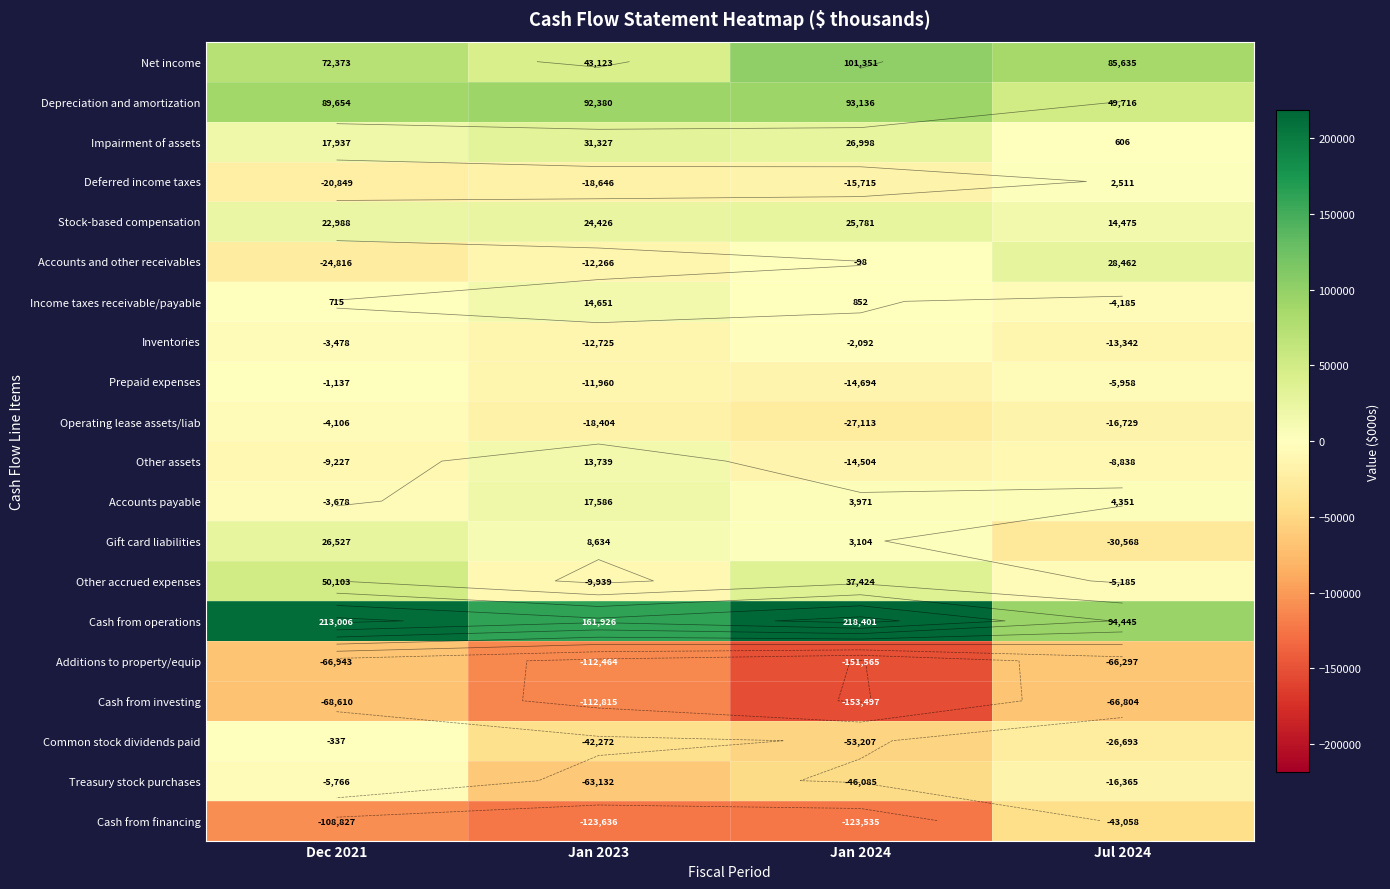

At Dec 2021, list the series in order from largest to smallest.

Cash from operations, Depreciation and amortization, Net income, Other accrued expenses, Gift card liabilities, Stock-based compensation, Impairment of assets, Income taxes receivable/payable, Common stock dividends paid, Prepaid expenses, Inventories, Accounts payable, Operating lease assets/liab, Treasury stock purchases, Other assets, Deferred income taxes, Accounts and other receivables, Additions to property/equip, Cash from investing, Cash from financing